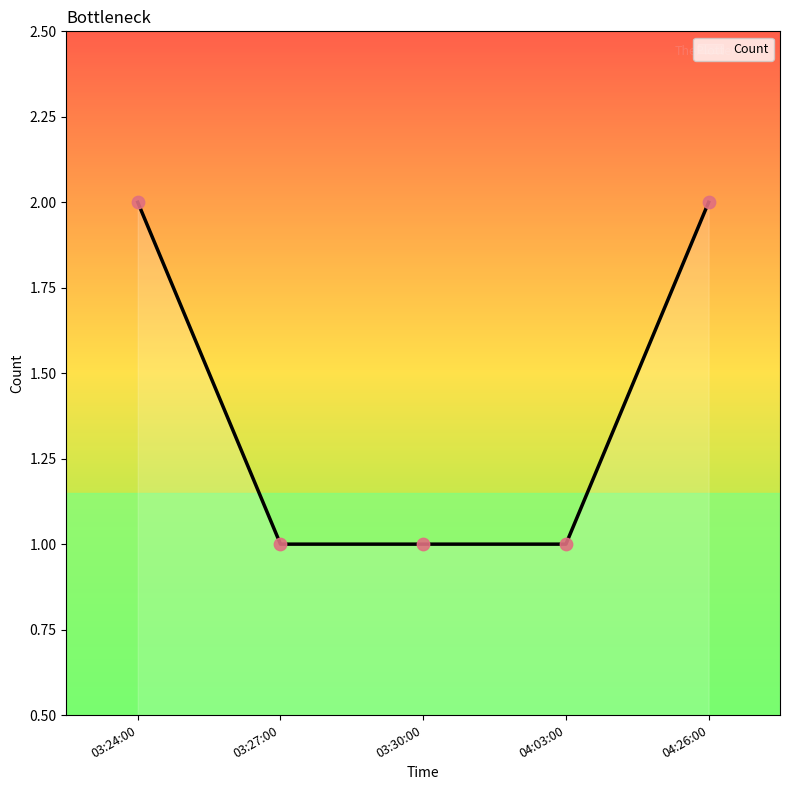

Between 03:30:00 and 04:26:00, which is larger?

04:26:00